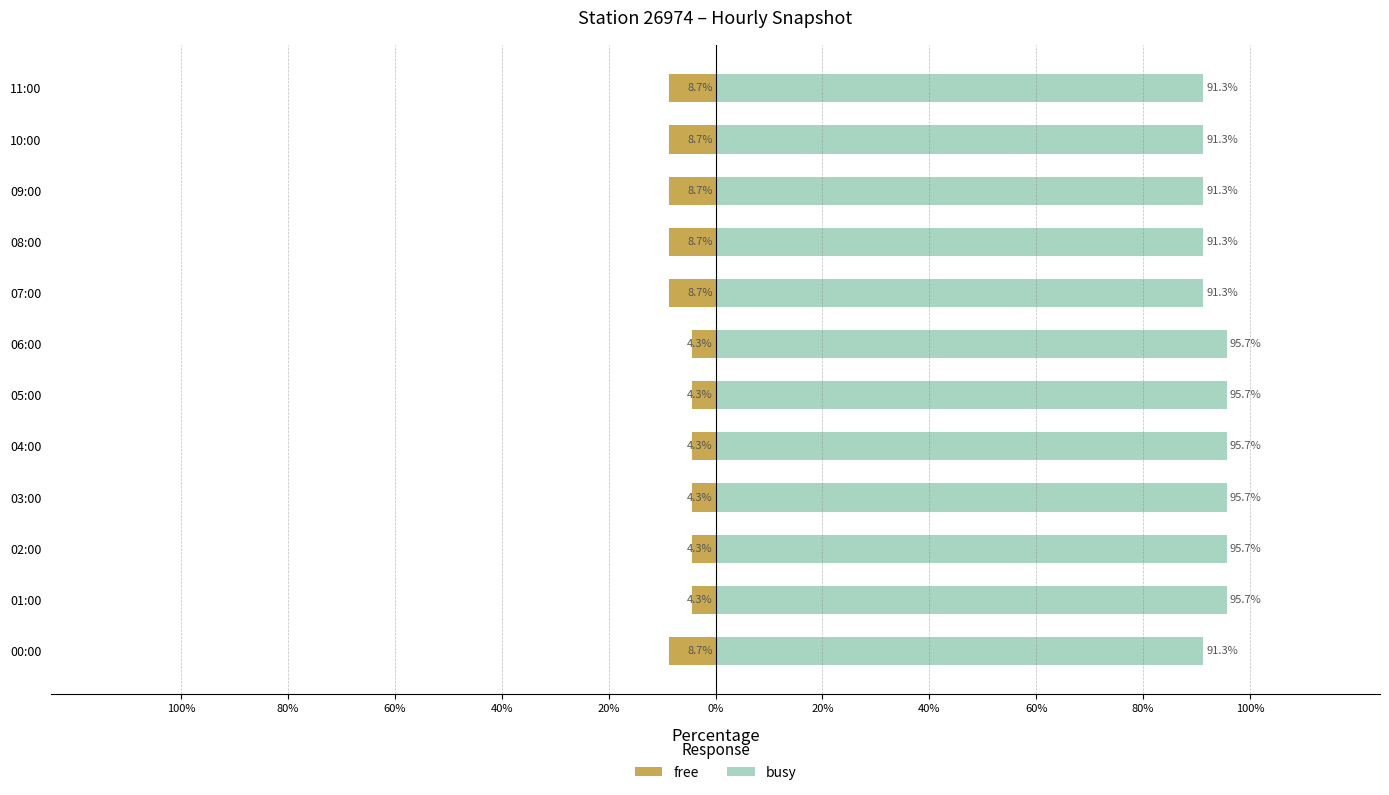

What is the difference between the maximum and minimum values in the busy series?

4.3